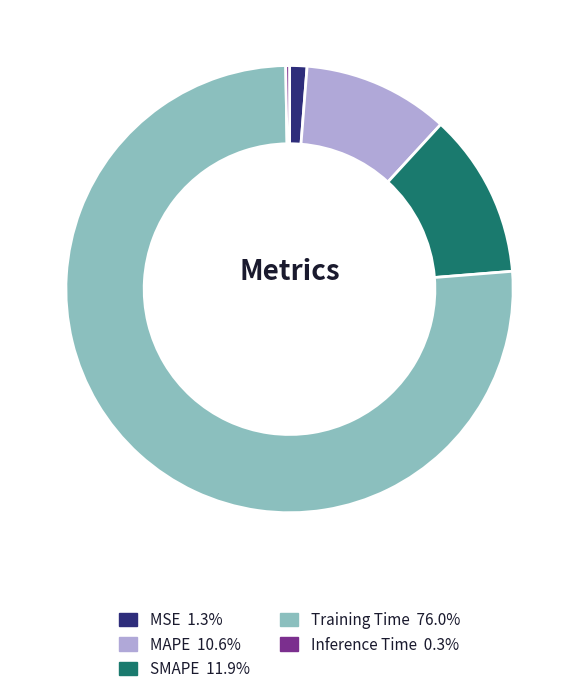

Combined, do SMAPE and MSE account for over 50%?

No